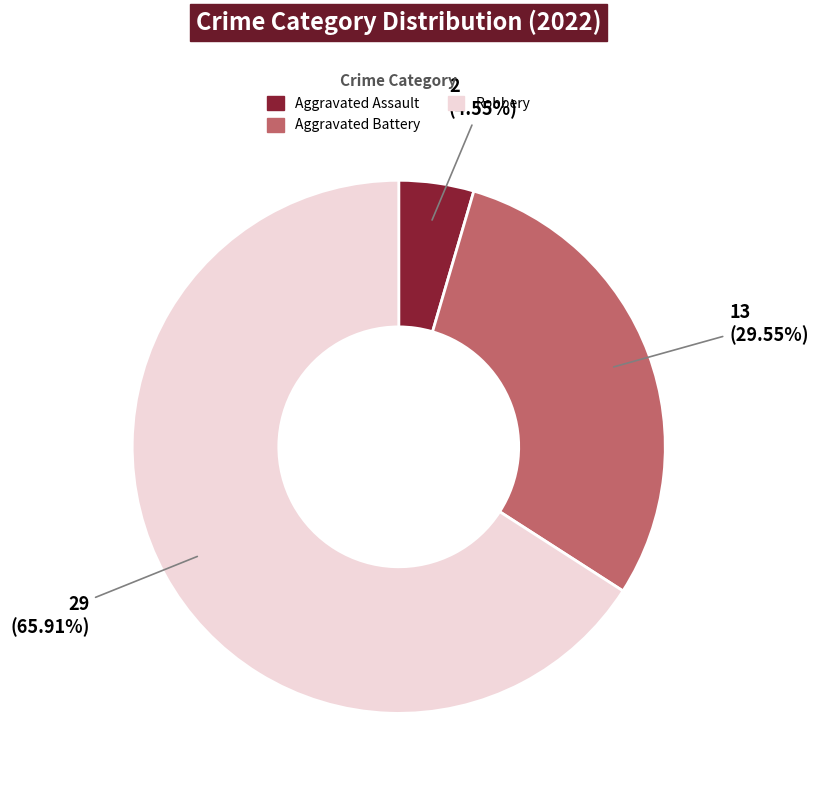

How many segments does this pie chart have?

3